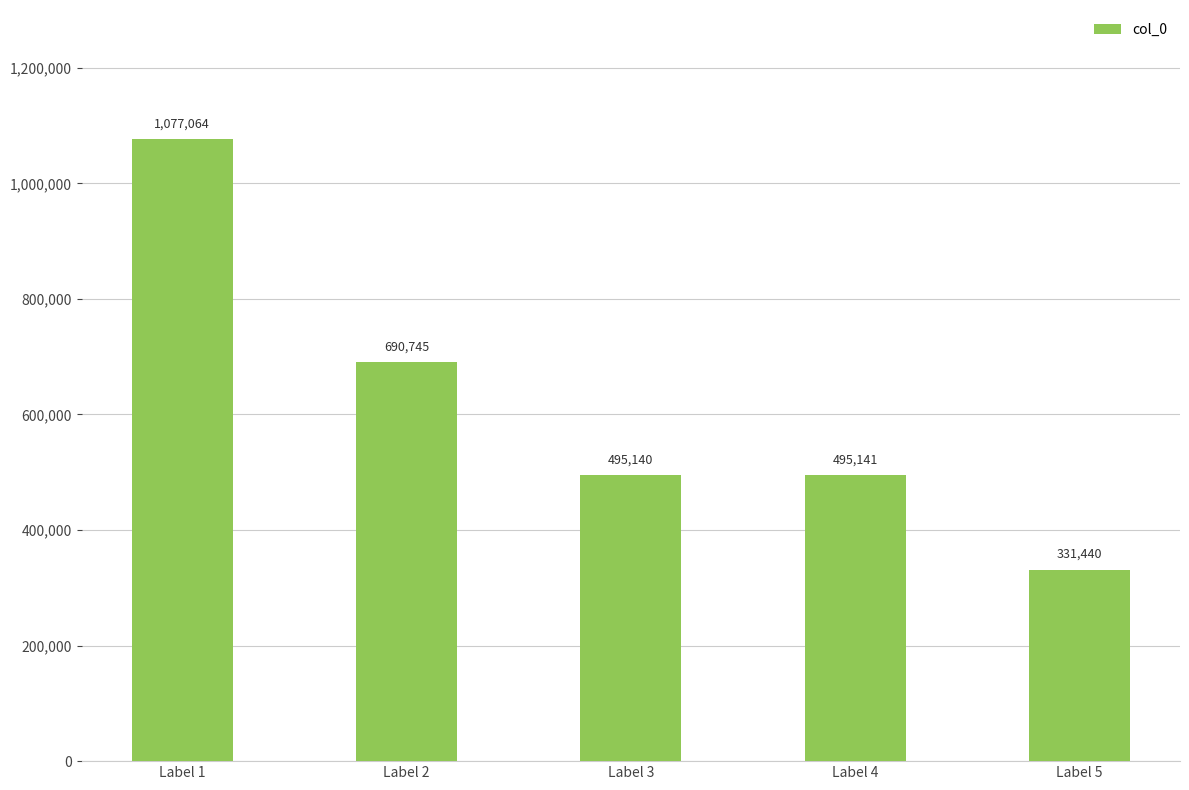

What is the sum of all values?

3089530